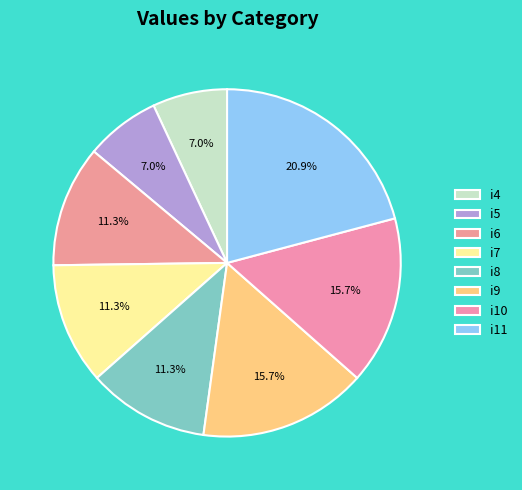

To the nearest percent, what portion does i6 represent?

11%